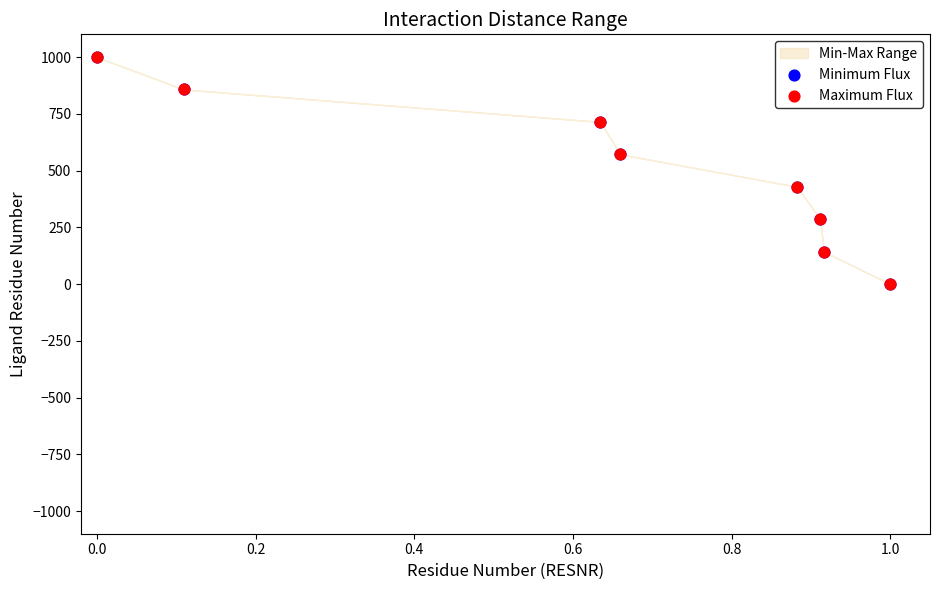

Which series contains the highest Y value?

Minimum Flux